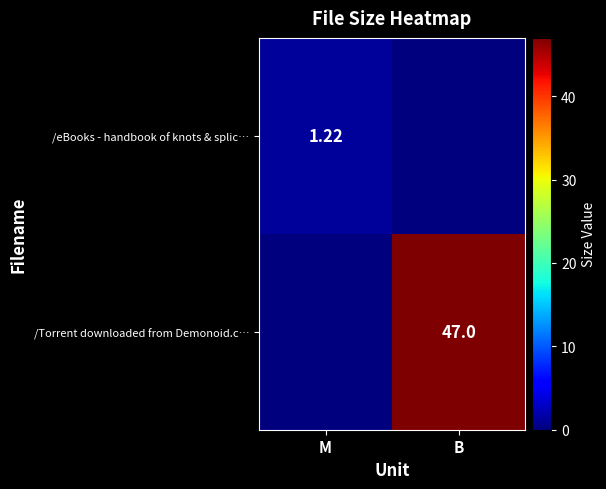

At which label does /eBooks - handbook of knots & splic… reach its minimum?

B